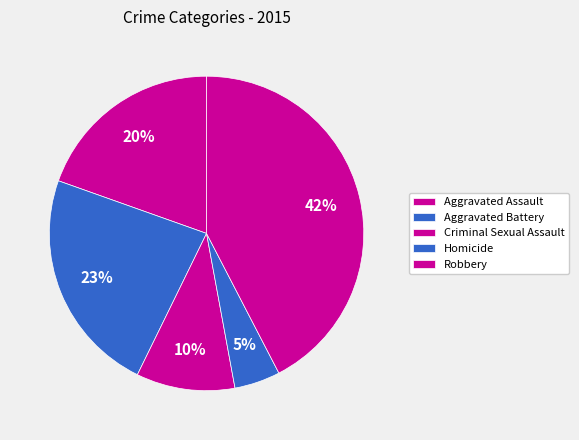

Combined, what portion of the pie is Robbery and Criminal Sexual Assault?

52.5%